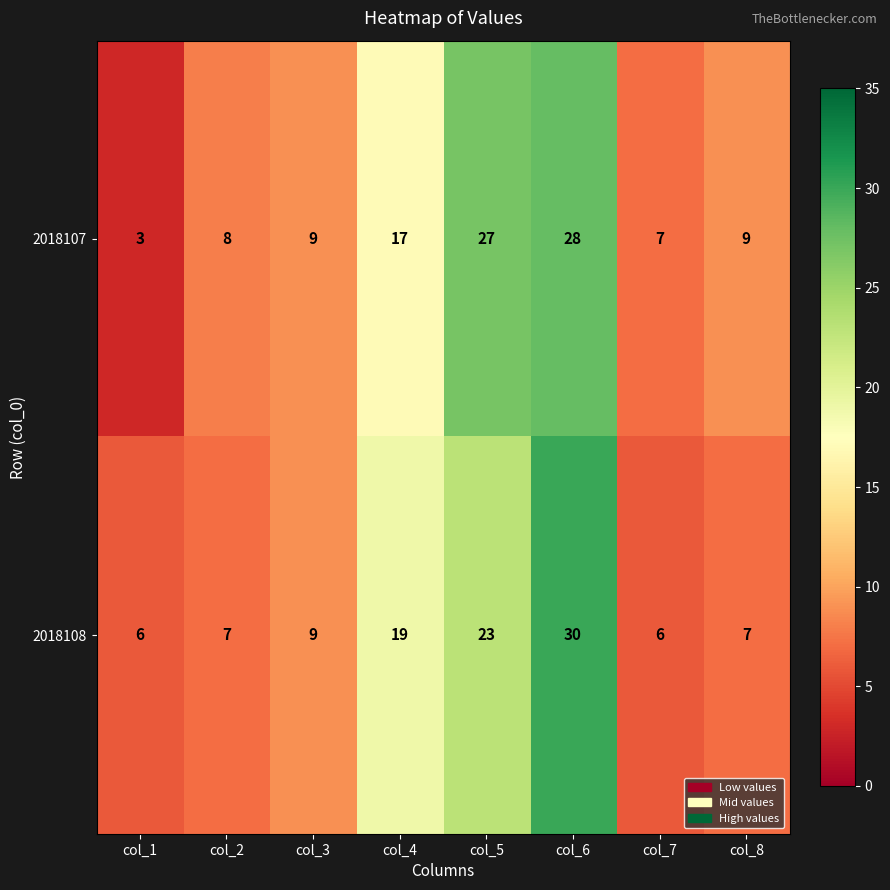

Reading left to right, transcribe all the data shown in this chart.

2018107: col_1=3	col_2=8	col_3=9	col_4=17	col_5=27	col_6=28	col_7=7	col_8=9
2018108: col_1=6	col_2=7	col_3=9	col_4=19	col_5=23	col_6=30	col_7=6	col_8=7